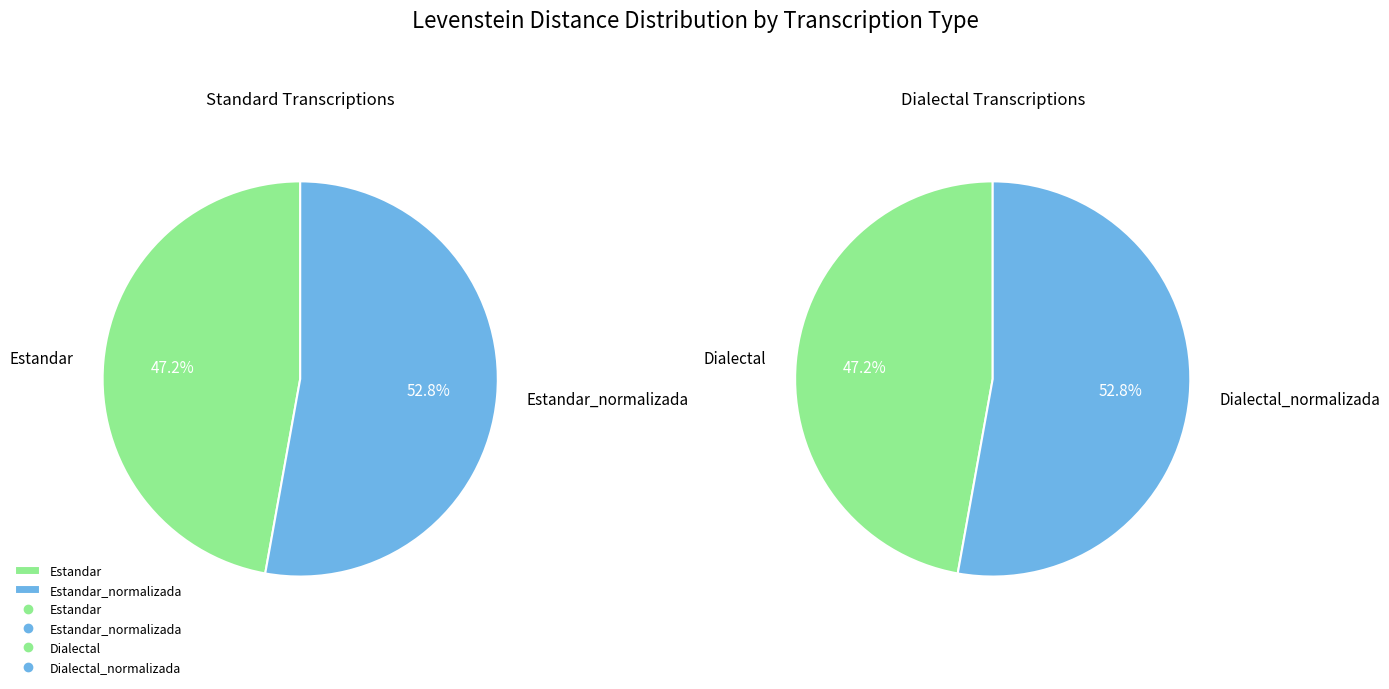

Is it true that Dialectal_normalizada is 19% of the pie?

False